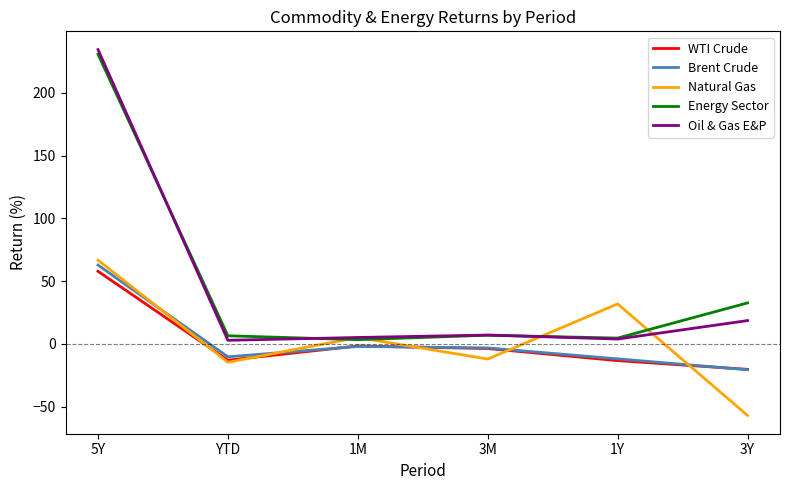

Which series has the largest range (max minus min)?

Oil & Gas E&P